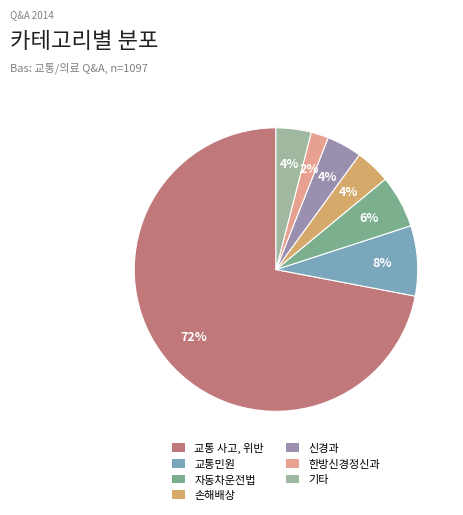

The 교통민원 slice represents 8% of the pie. True or false?

True